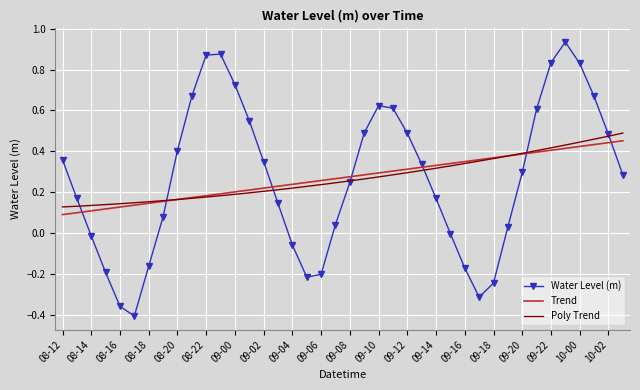

Which series has the largest range (max minus min)?

Water Level (m)